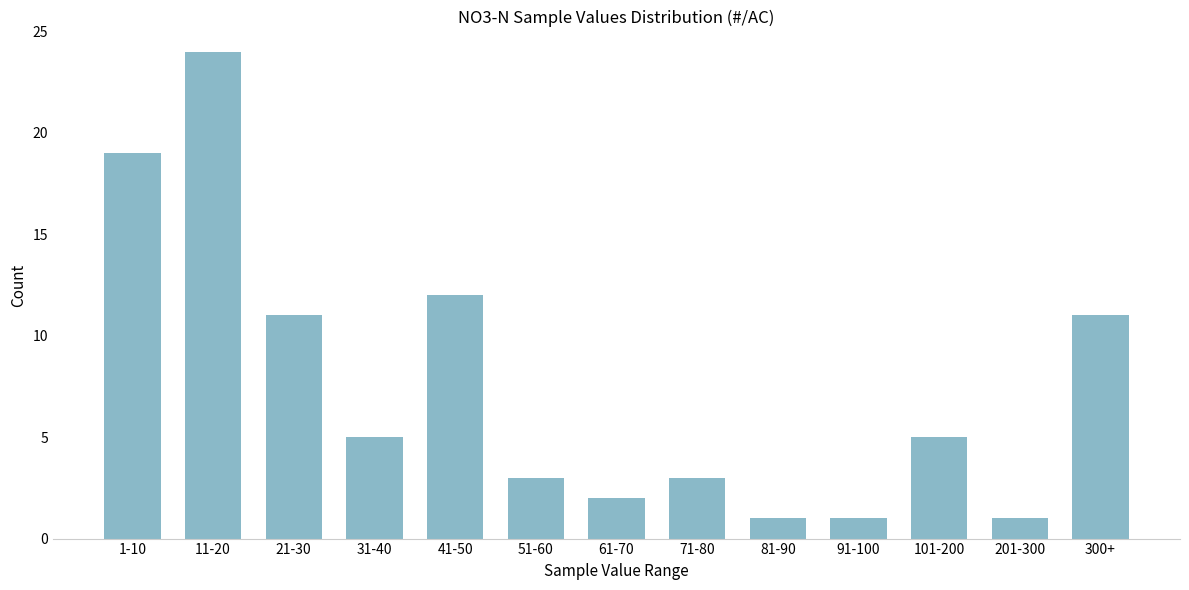

Reading left to right, extract all data points from this chart.

1-10=19	11-20=24	21-30=11	31-40=5	41-50=12	51-60=3	61-70=2	71-80=3	81-90=1	91-100=1	101-200=5	201-300=1	300+=11